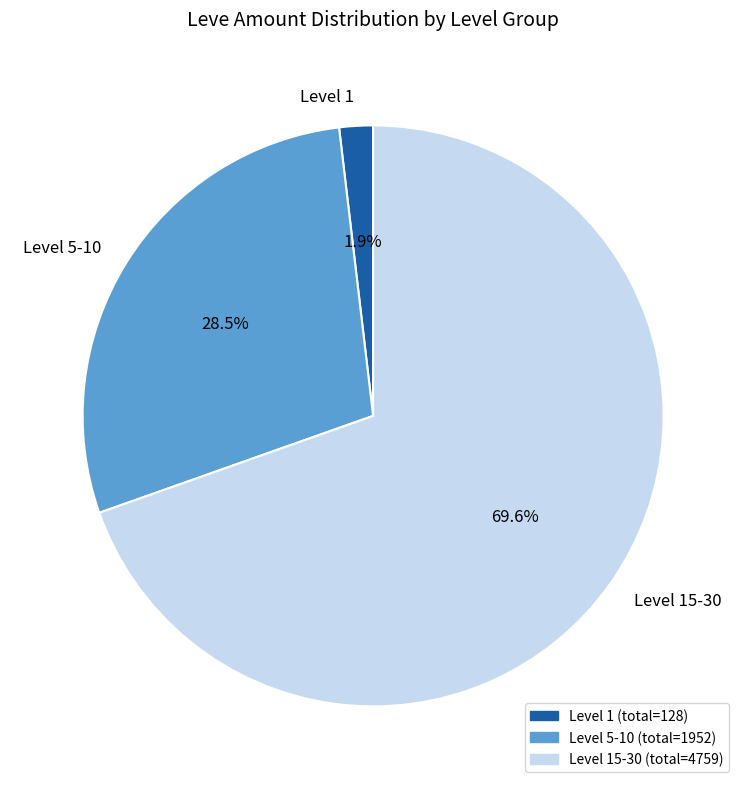

What is the majority slice?

Level 15-30